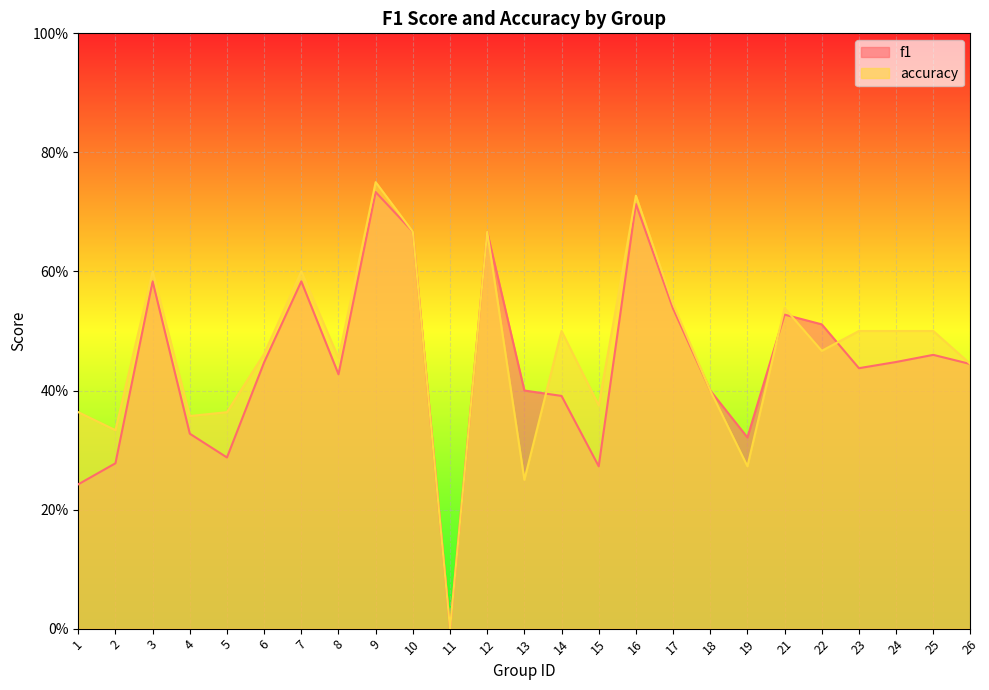

How many values in the accuracy series exceed 0?

24